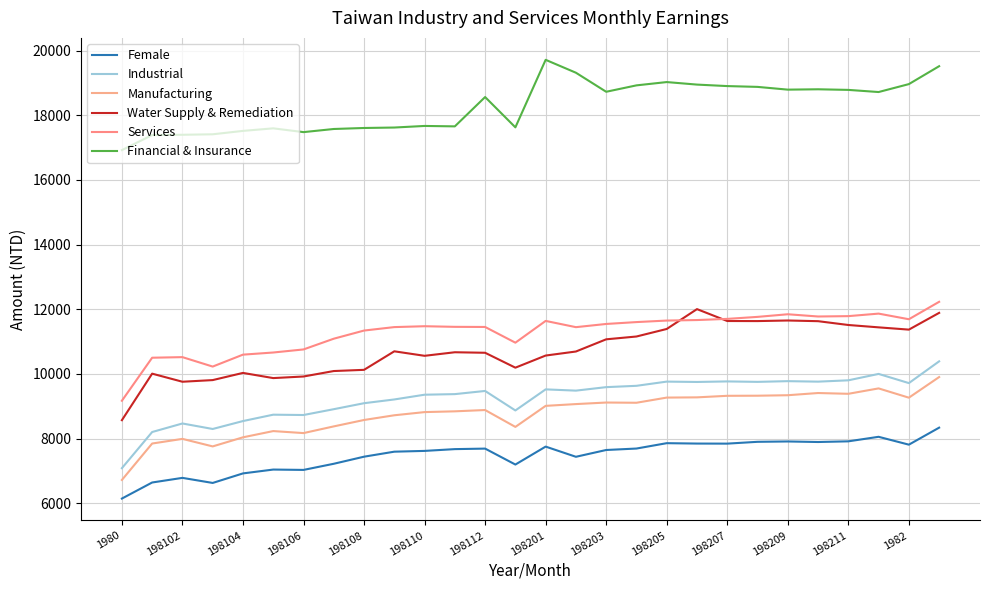

How many categories are shown in the chart?

28